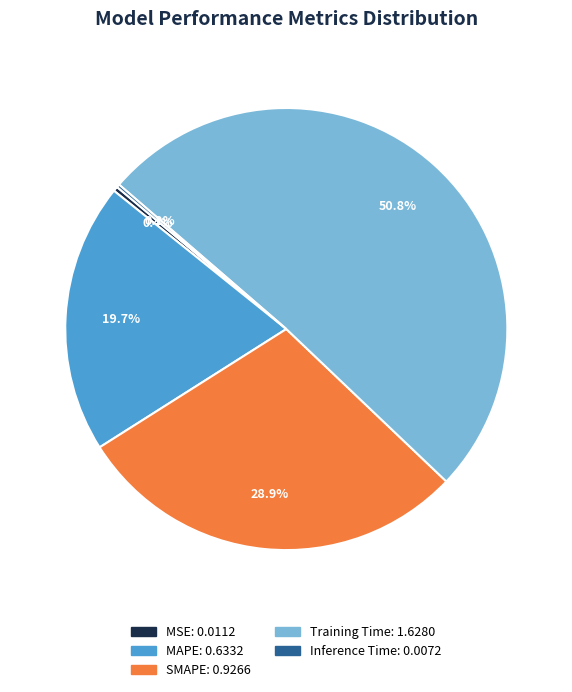

What percentage is the SMAPE slice, to the nearest percent?

29%